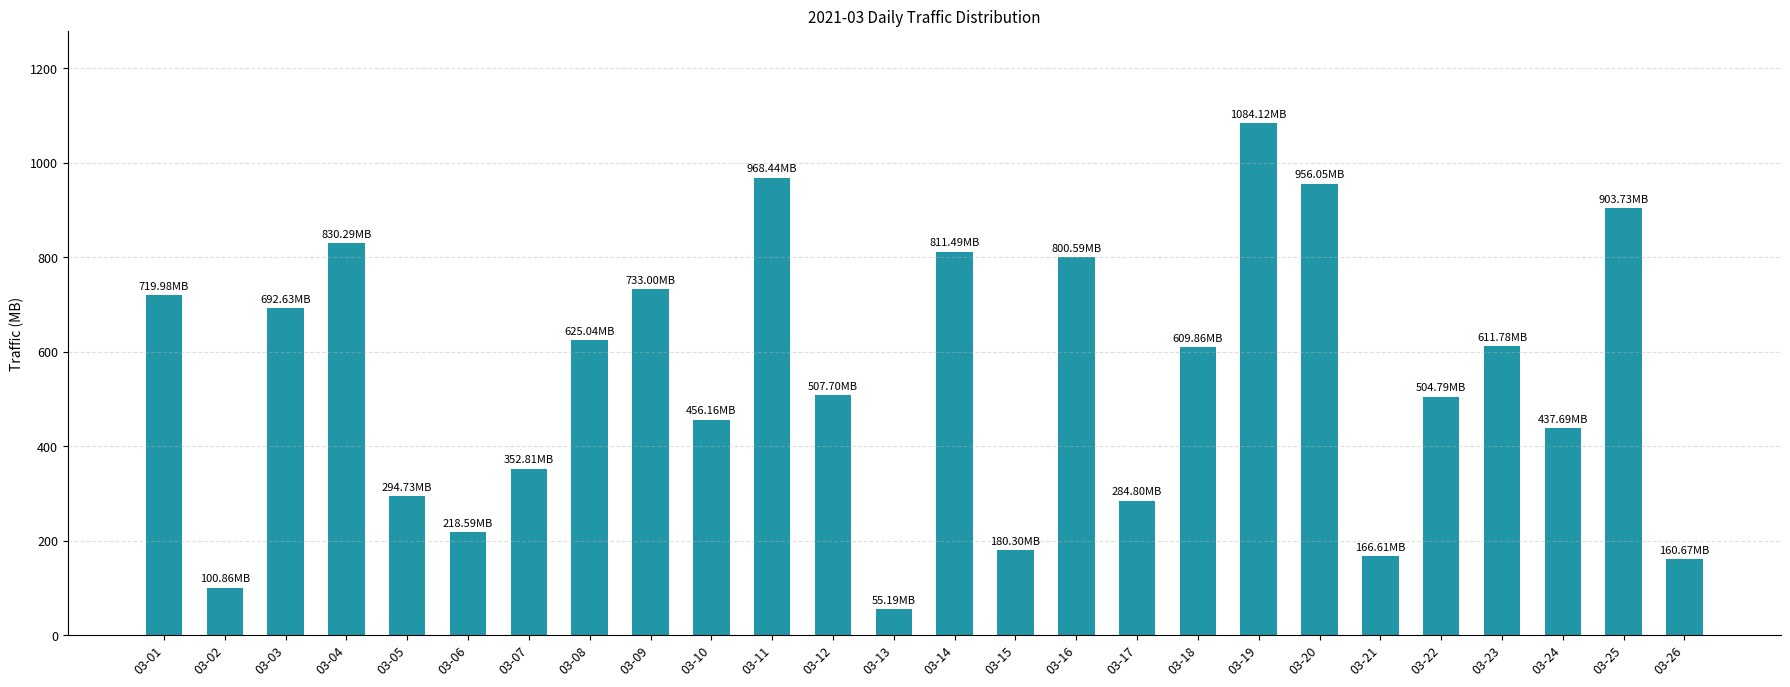

What is the sum of all values?

14067.9